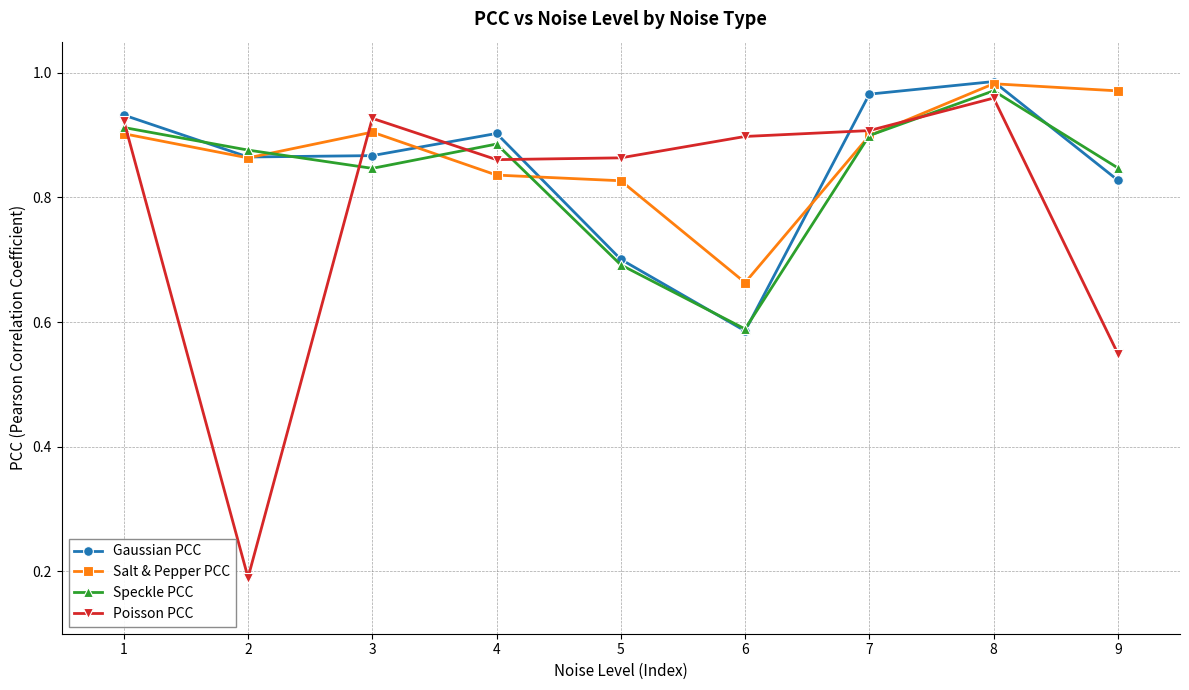

At how many categories does at least one series exceed 0?

9